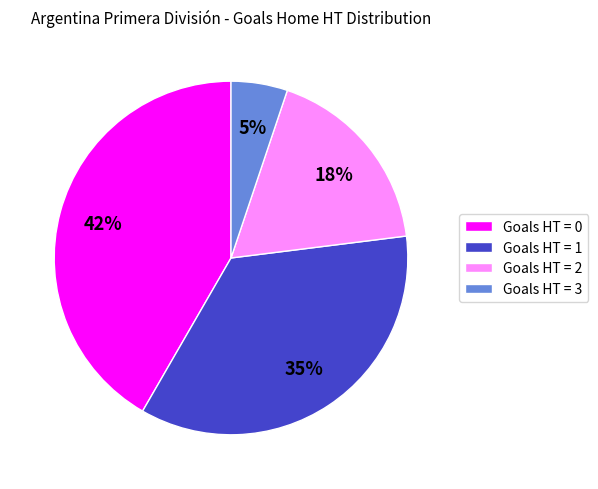

Does any single category account for the majority?

No